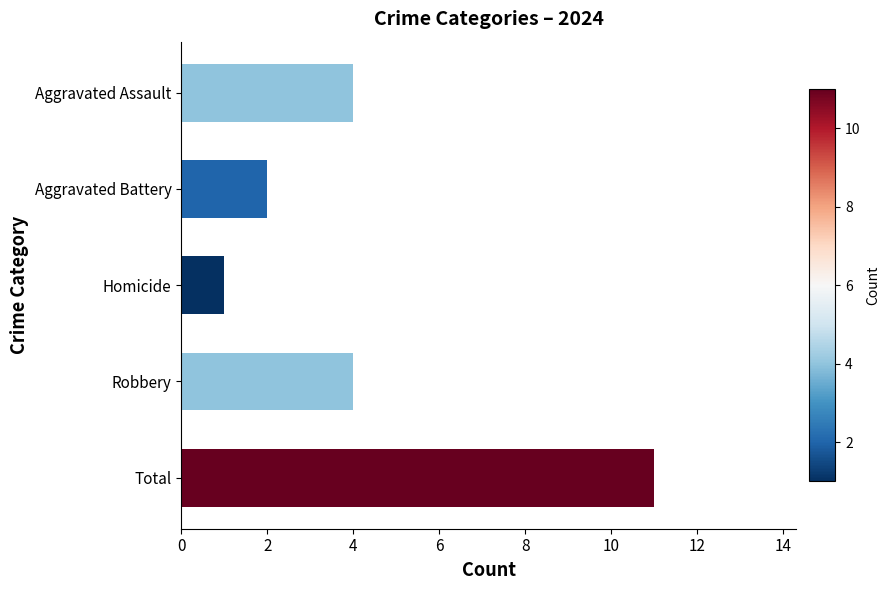

Which category has the lowest value across all series?

Homicide